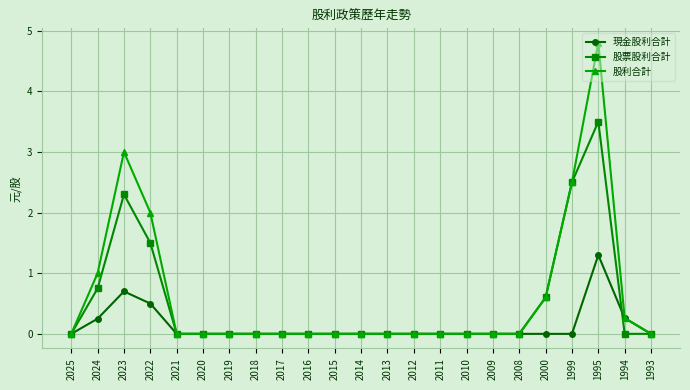

True or false: 股票股利合計 has a value of -2.3 at 2013.

False